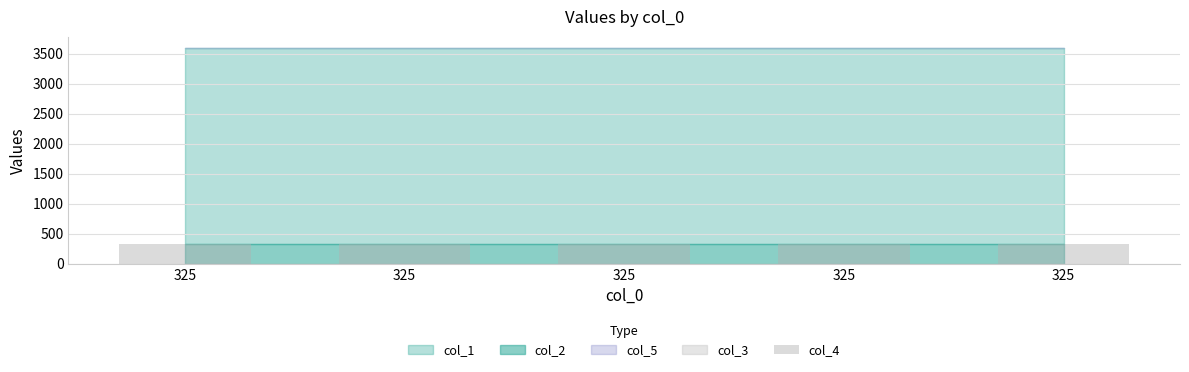

What is the spread (max minus min) of values at 325?

3600.3